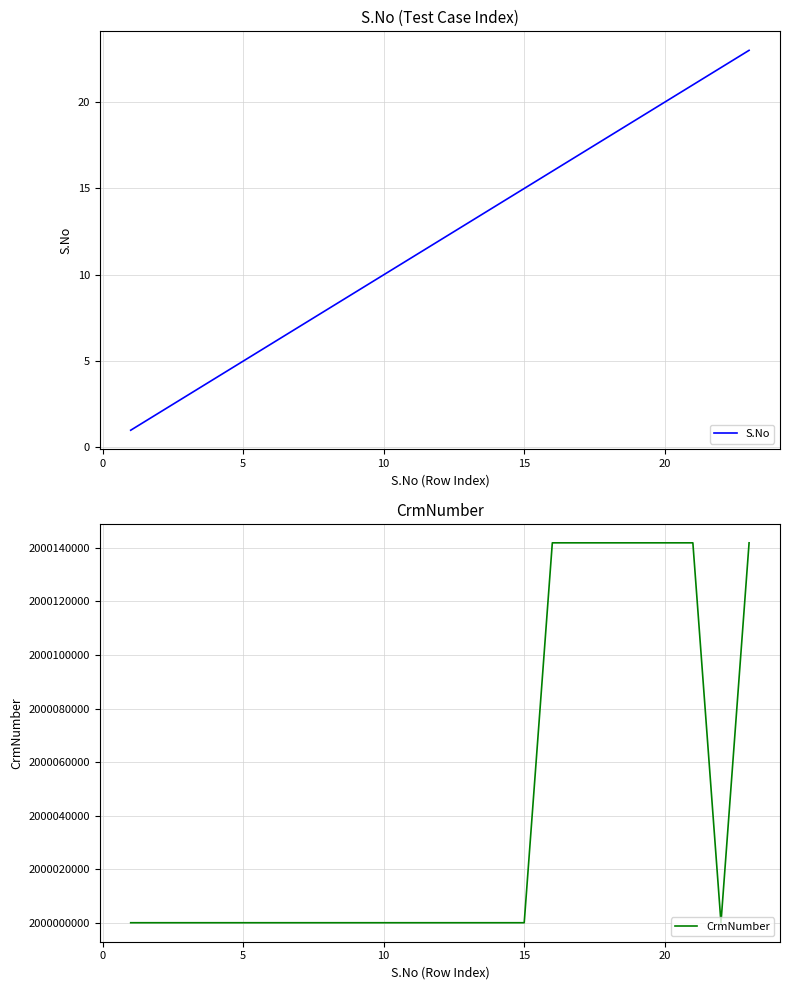

Which series has the largest total across all categories?

CrmNumber